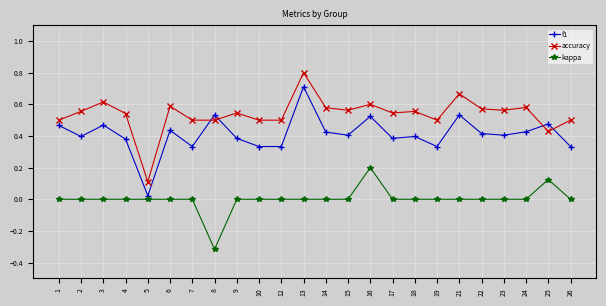

How many accuracy values are between 0 and 1?

24